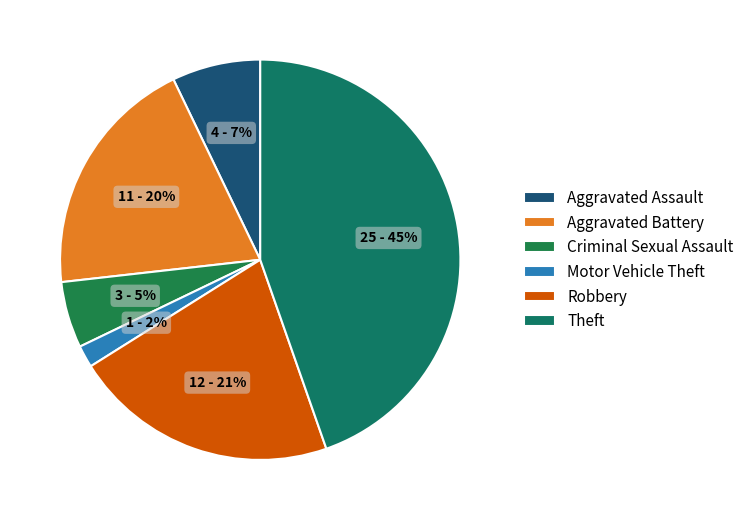

Rank the categories by value from lowest to highest.

Motor Vehicle Theft, Criminal Sexual Assault, Aggravated Assault, Aggravated Battery, Robbery, Theft